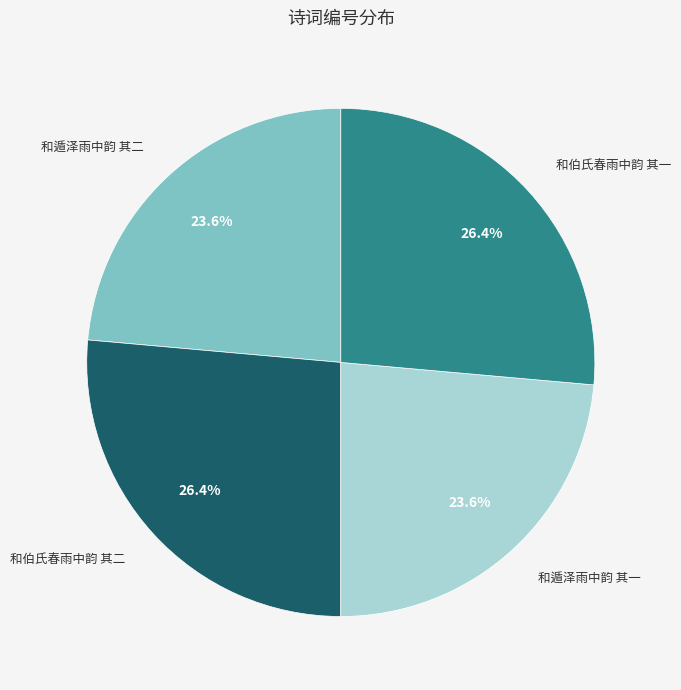

Is there a majority slice in this chart?

No